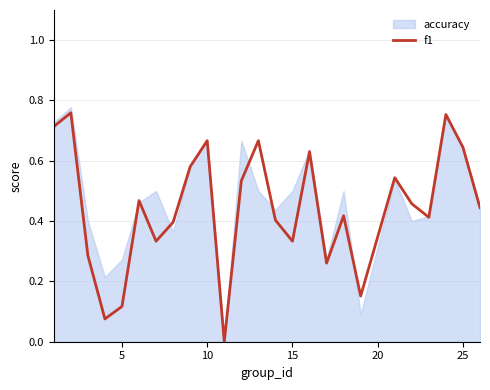

What is the value of the 17th point from the left?

0.3